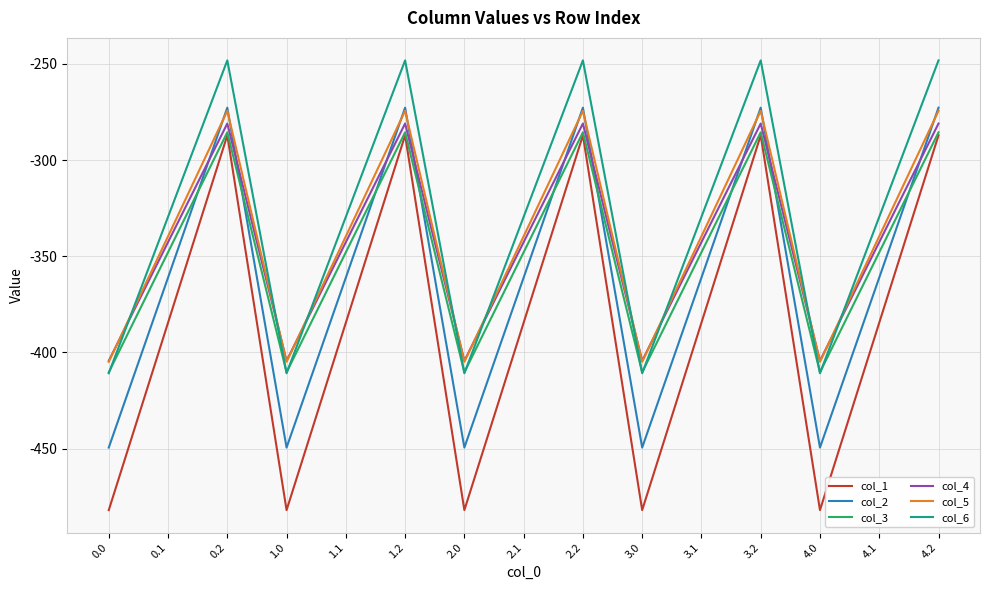

What is the sum of all col_1 values?

-5768.3